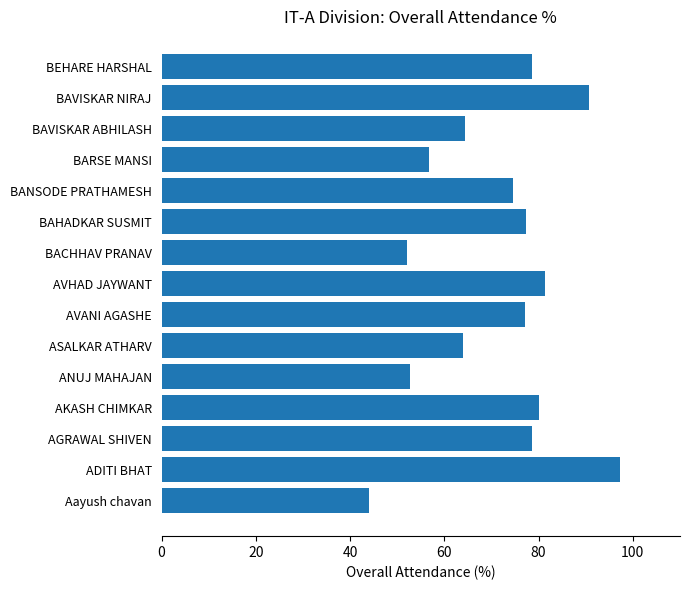

What is the change in value from ADITI BHAT to AGRAWAL SHIVEN?

-18.8